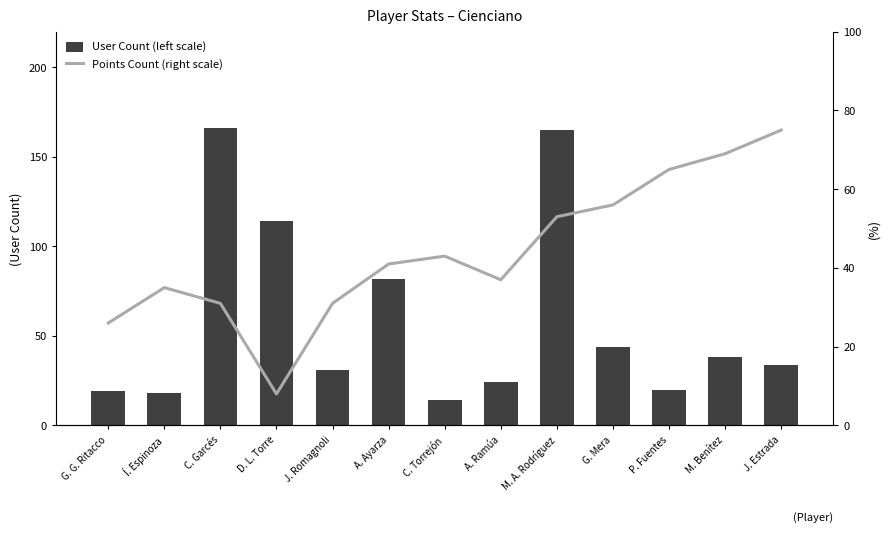

What is the label of the 9th bar from the right?

J. Romagnoli